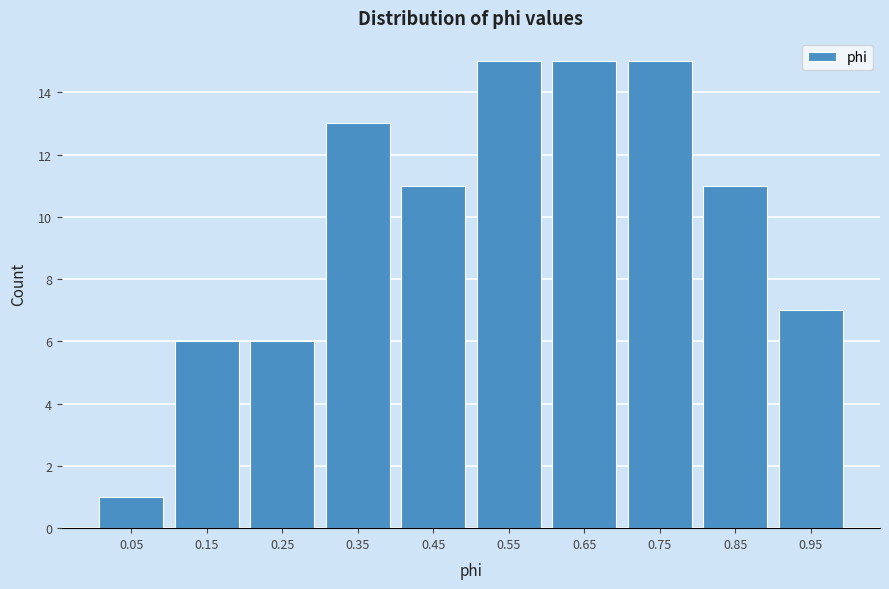

Reading left to right, transcribe all the data shown in this chart.

1	6	6	13	11	15	15	15	11	7